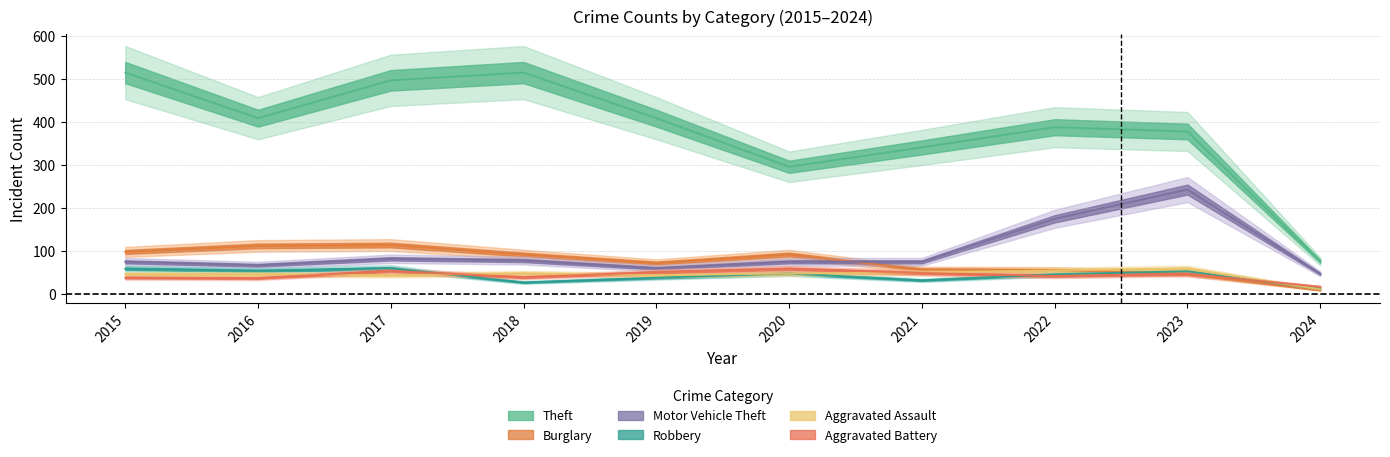

What is the total value across all series at 2015?

831